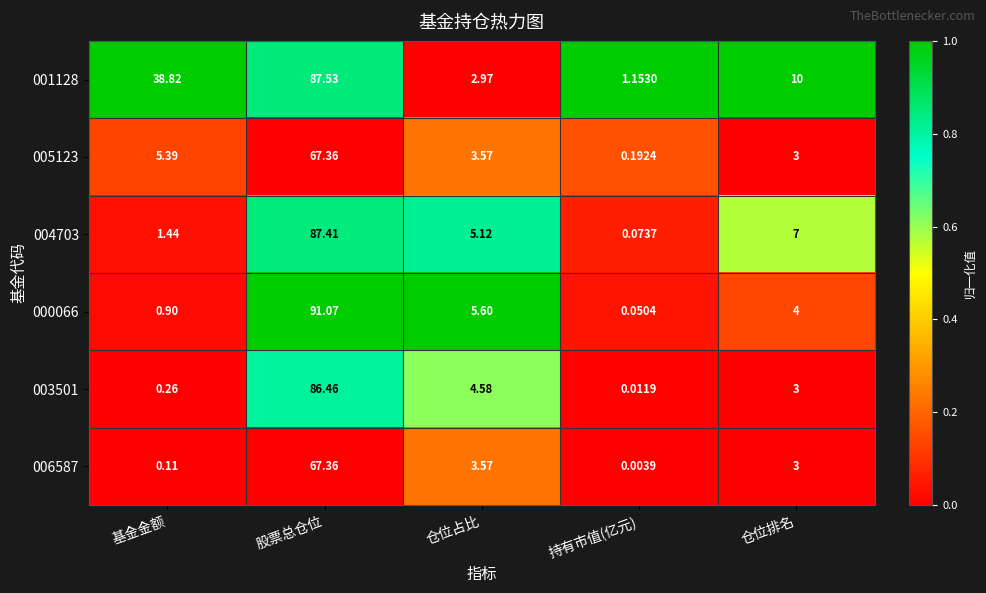

At which category is the sum across all series the highest?

股票总仓位